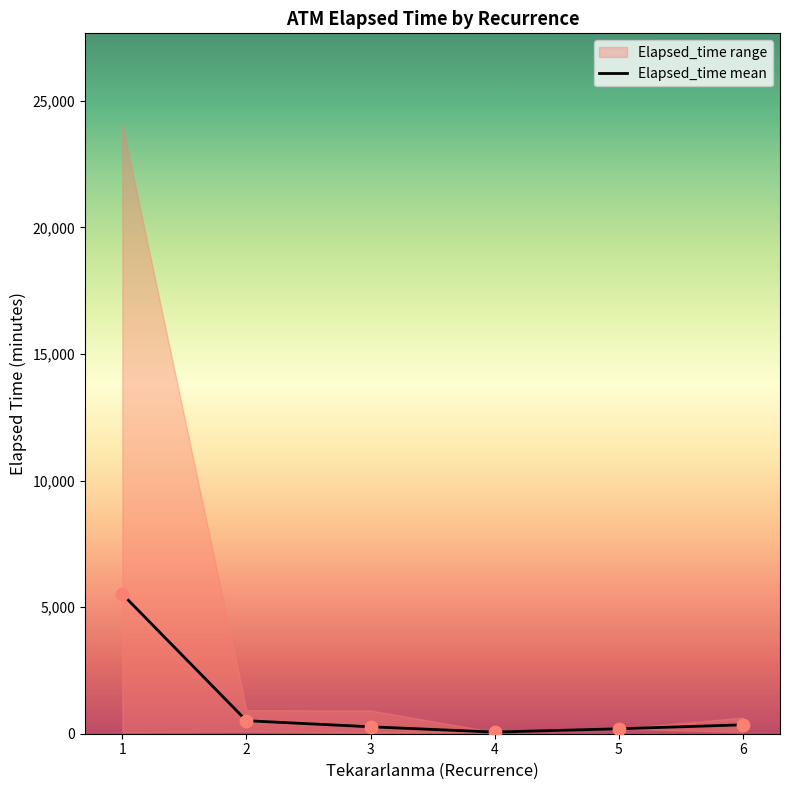

What is the change in value from 2 to 5?

-319.5